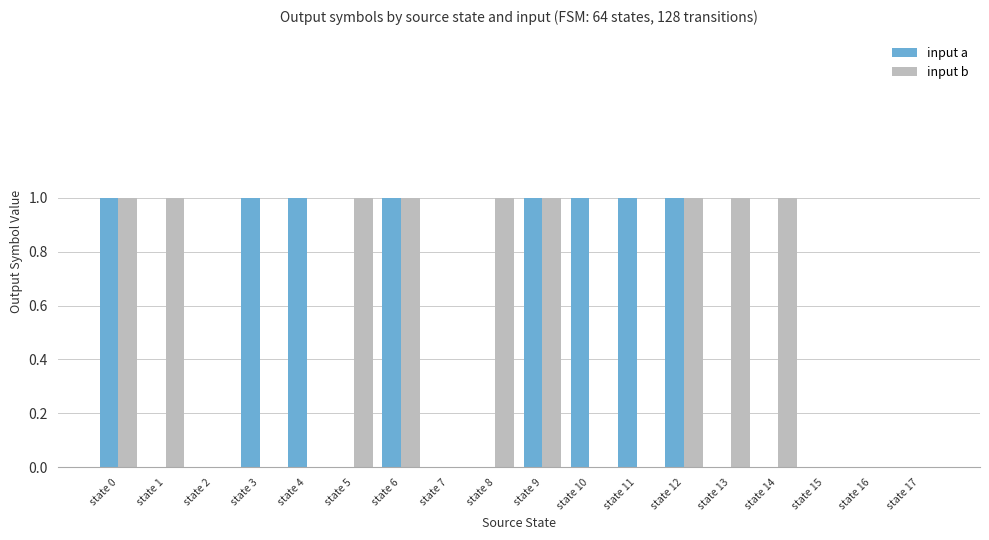

The input a series shows 0 at state 1. True or false?

True